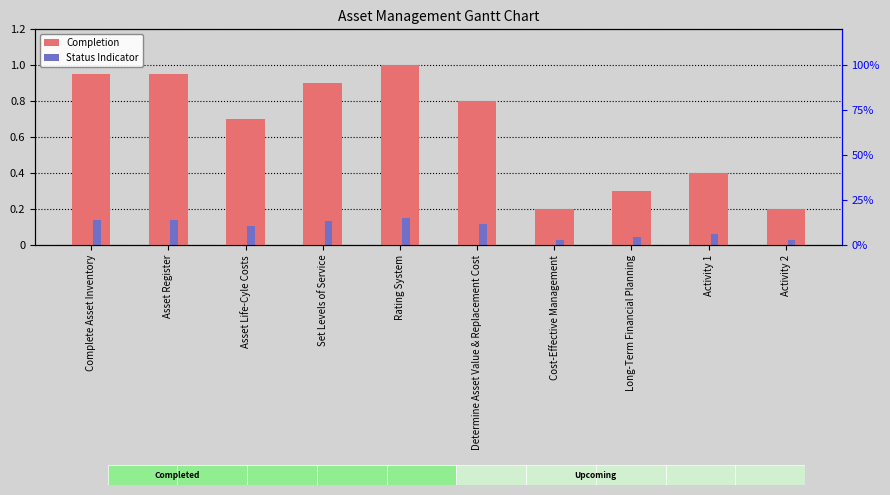

What is the sum of the Status Indicator values at Rating System and Set Levels of Service?

0.3